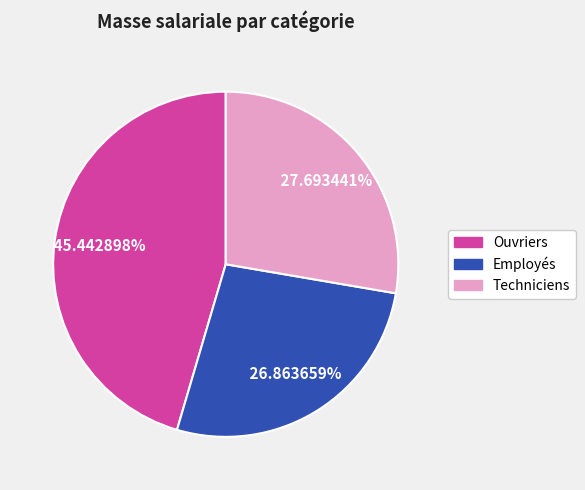

Is there a majority slice in this chart?

No